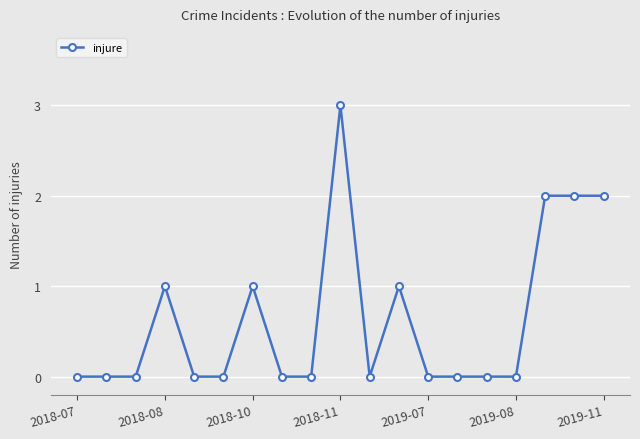

What is the difference between the maximum and second lowest values?

3